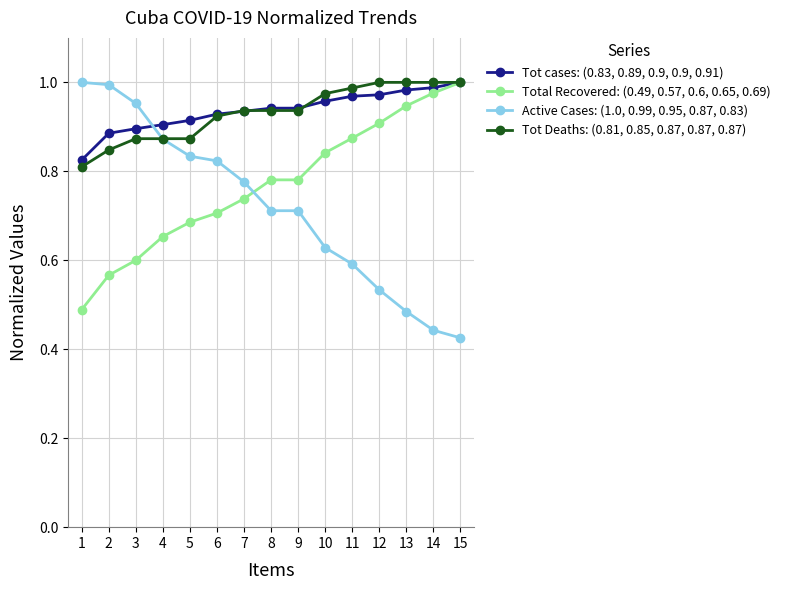

At 3, list the series in order from largest to smallest.

Active Cases: (1.0, 0.99, 0.95, 0.87, 0.83), Tot cases: (0.83, 0.89, 0.9, 0.9, 0.91), Tot Deaths: (0.81, 0.85, 0.87, 0.87, 0.87), Total Recovered: (0.49, 0.57, 0.6, 0.65, 0.69)